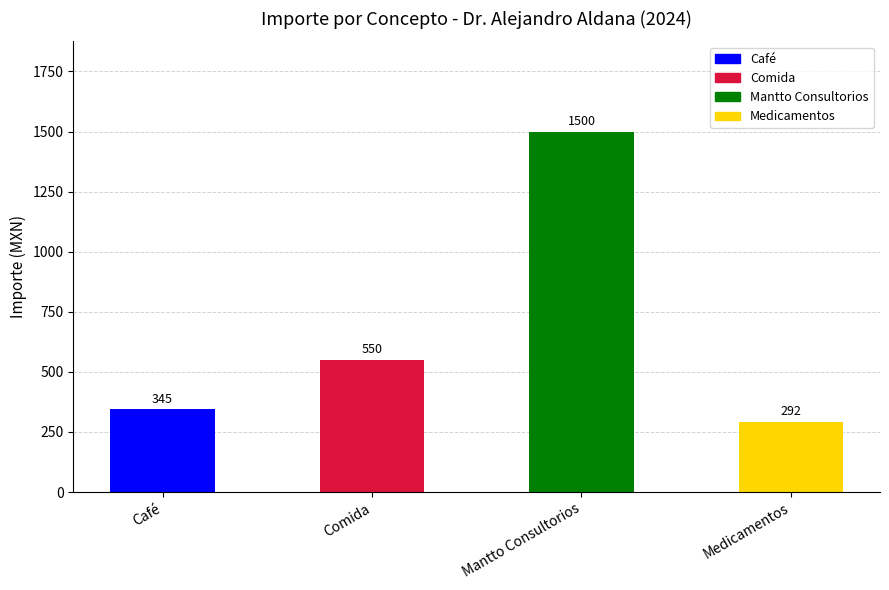

What are all the series names shown in the legend?

Café, Comida, Mantto Consultorios, Medicamentos